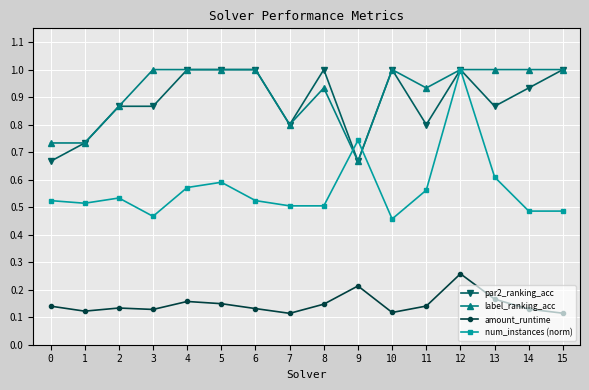

How many data points does each series have?

16